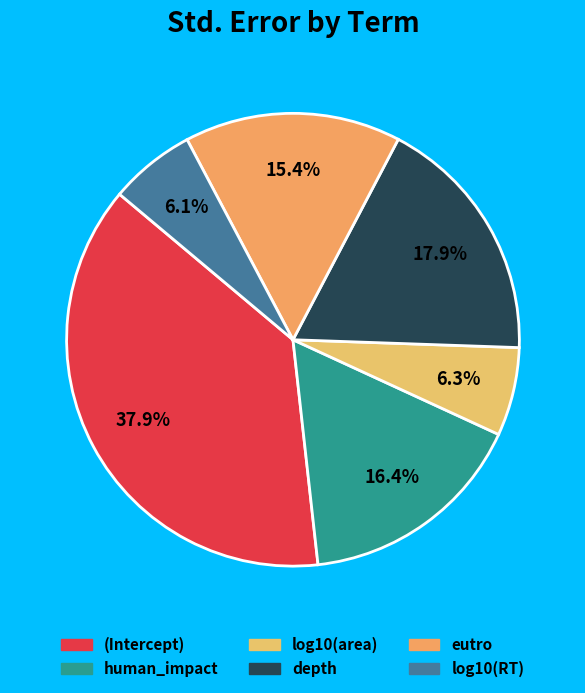

The (Intercept) slice represents 26% of the pie. True or false?

False